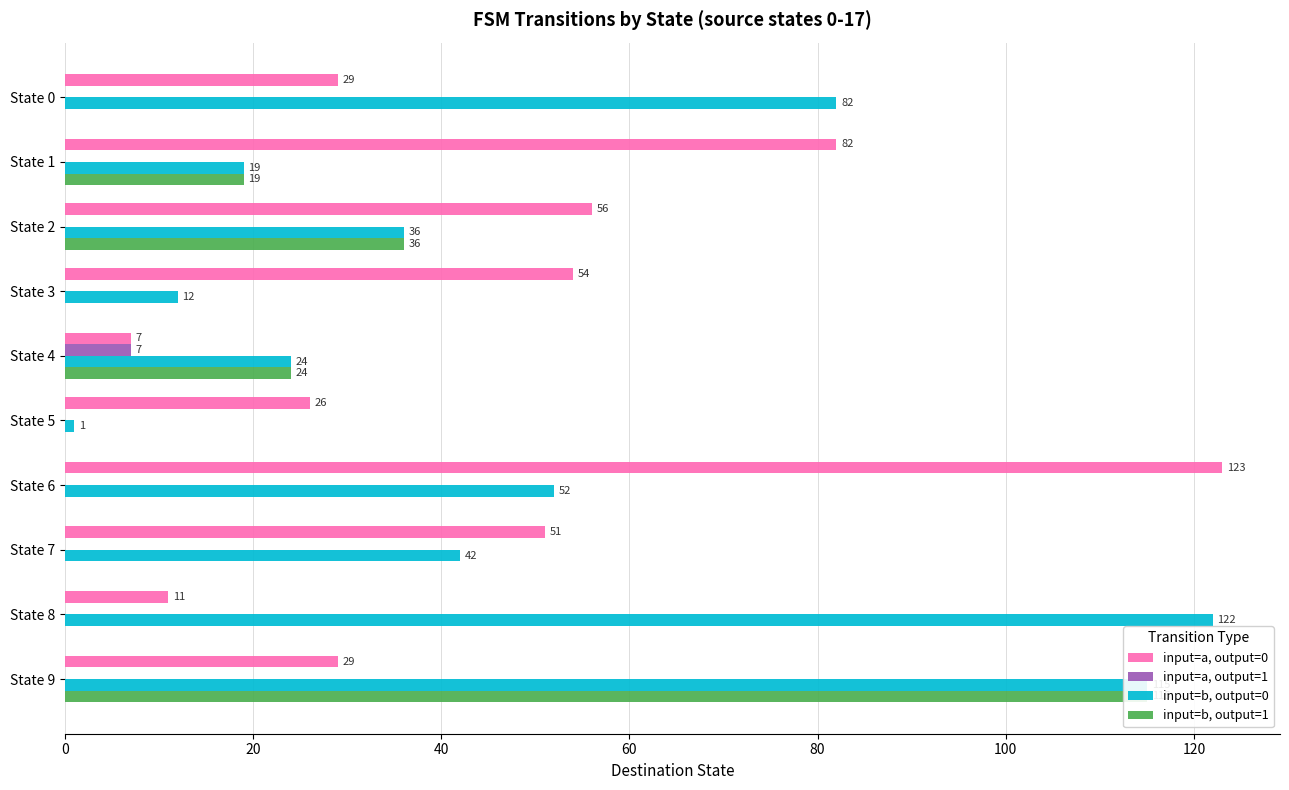

What is the difference between the maximum and minimum values in the input=a, output=1 series?

7